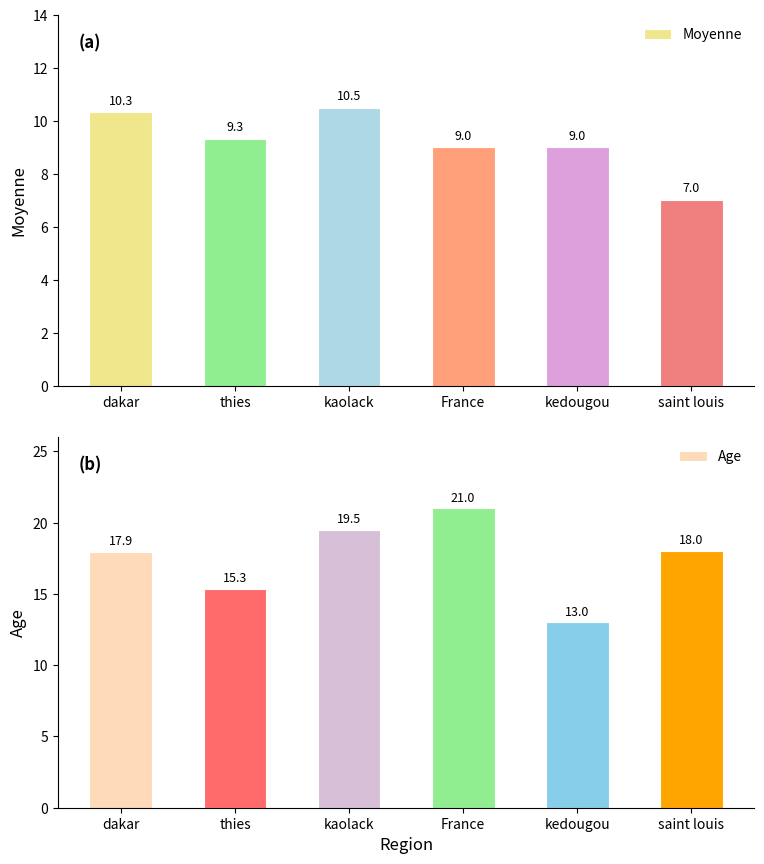

What is the sum of the Age values at dakar and France?

38.9